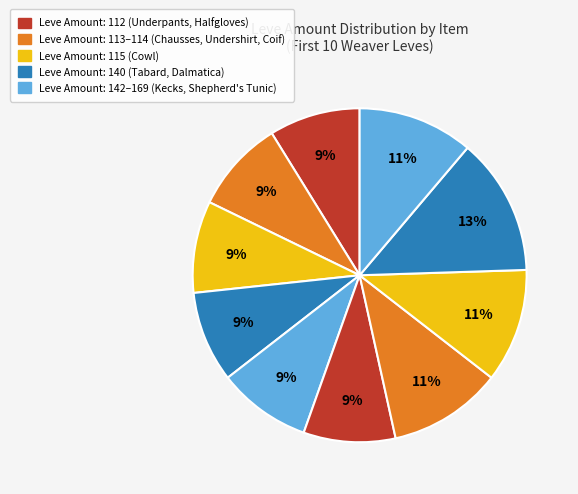

How many segments does this pie chart have?

10